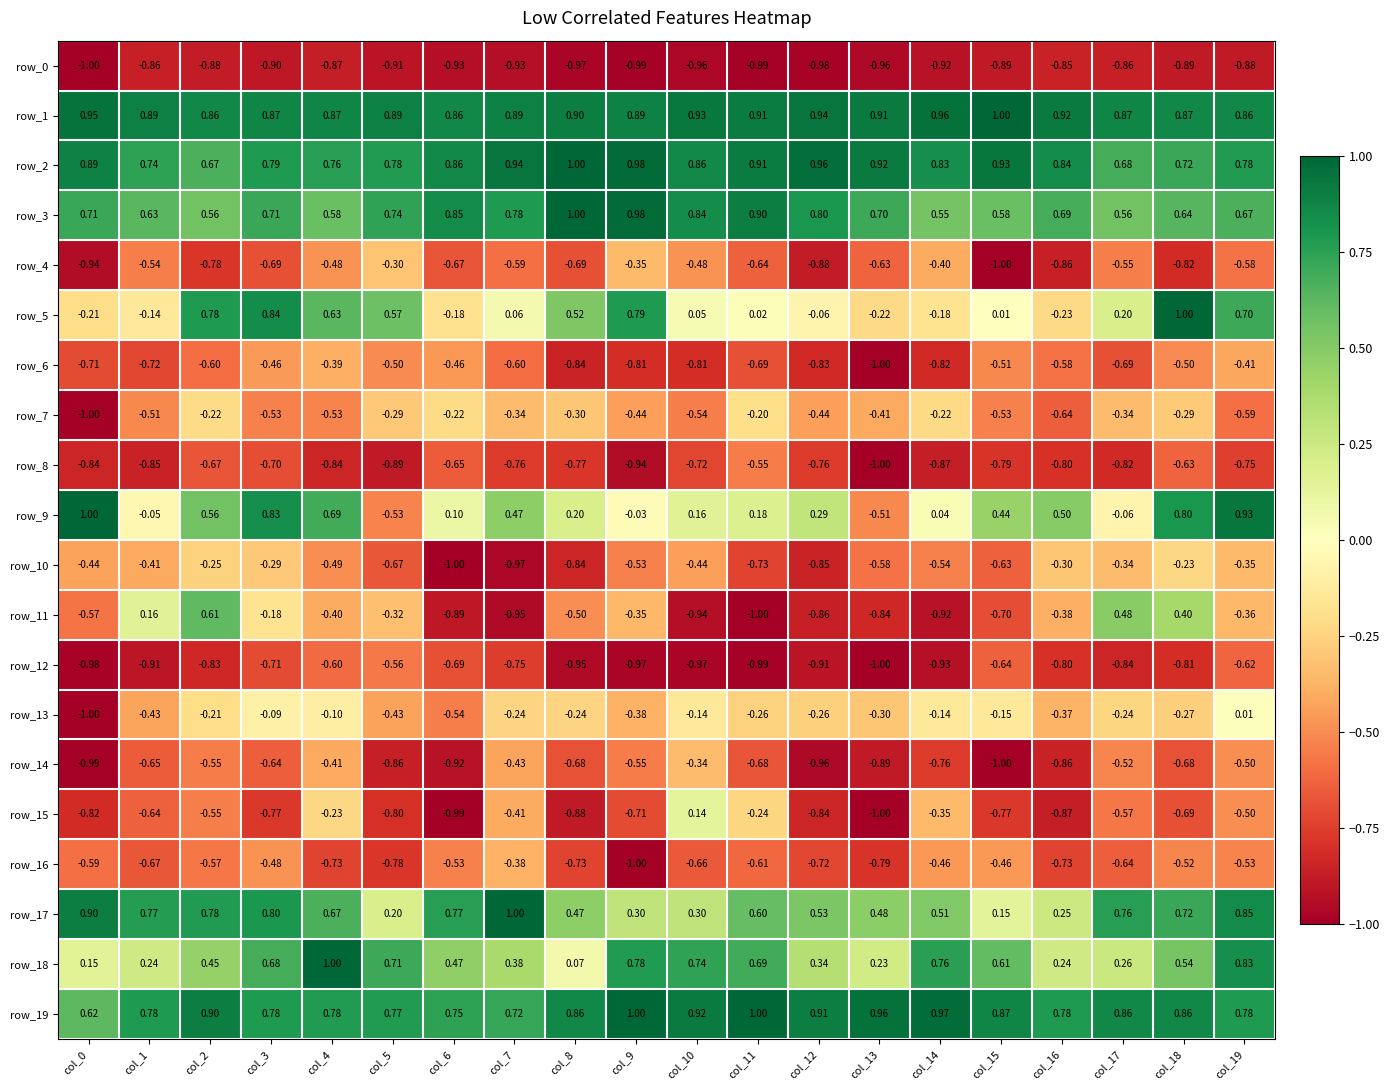

Is the value of row_10 at col_0 greater than the value of row_9 at col_10?

No